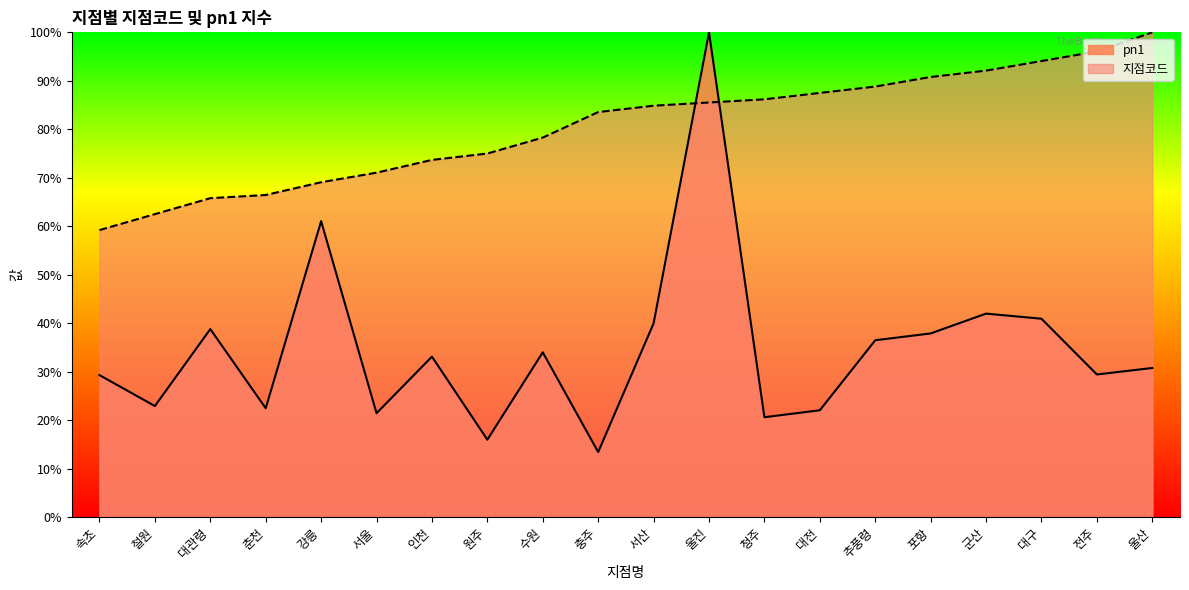

What is the difference between the maximum and second lowest values in the 지점코드 series?

37.5